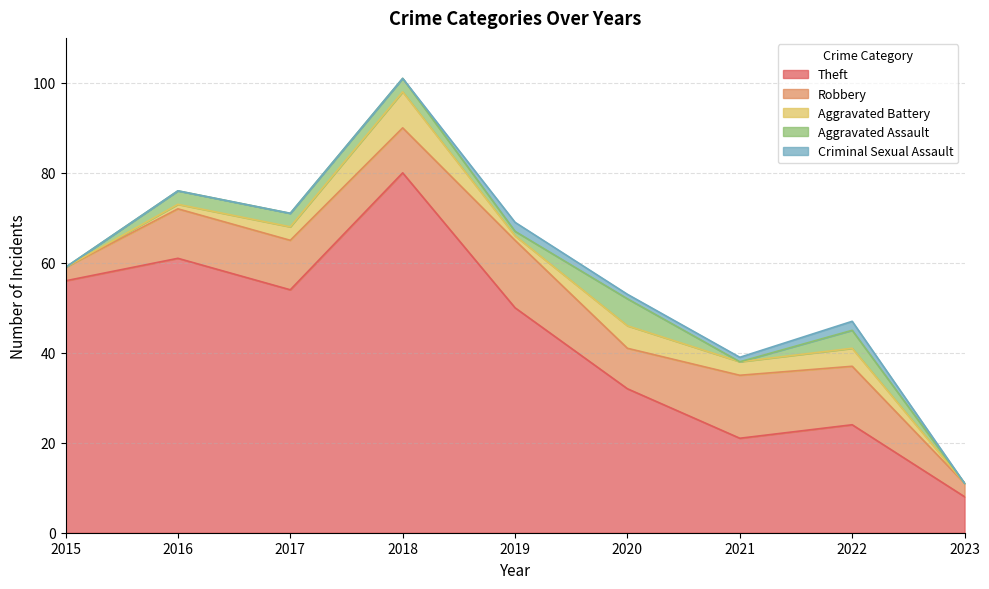

Reading left to right, what are all the values shown in this chart?

Theft: 2015=56	2016=61	2017=54	2018=80	2019=50	2020=32	2021=21	2022=24	2023=8
Robbery: 2015=3	2016=11	2017=11	2018=10	2019=15	2020=9	2021=14	2022=13	2023=3
Aggravated Battery: 2015=0	2016=1	2017=3	2018=8	2019=1	2020=5	2021=3	2022=4	2023=0
Aggravated Assault: 2015=0	2016=3	2017=3	2018=3	2019=1	2020=6	2021=0	2022=4	2023=0
Criminal Sexual Assault: 2015=0	2016=0	2017=0	2018=0	2019=2	2020=1	2021=1	2022=2	2023=0